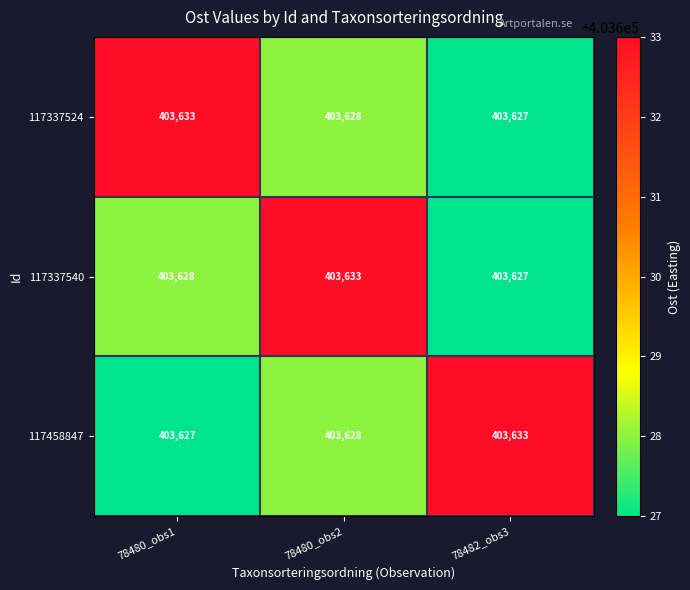

What is the minimum value for 117458847?

403627